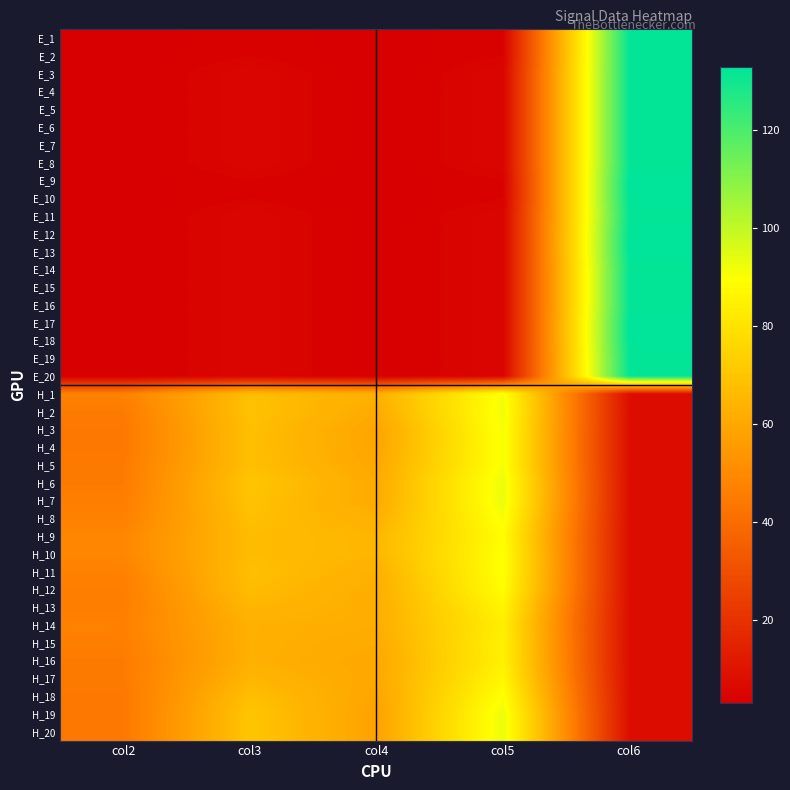

List the series in order of their peak value, highest first.

E_9, E_10, E_12, E_13, E_17, E_18, E_1, E_2, E_3, E_4, E_5, E_6, E_7, E_8, E_11, E_14, E_15, E_16, E_19, E_20, H_6, H_7, H_19, H_20, H_2, H_1, H_3, H_4, H_5, H_8, H_10, H_11, H_18, H_9, H_12, H_17, H_13, H_15, H_16, H_14